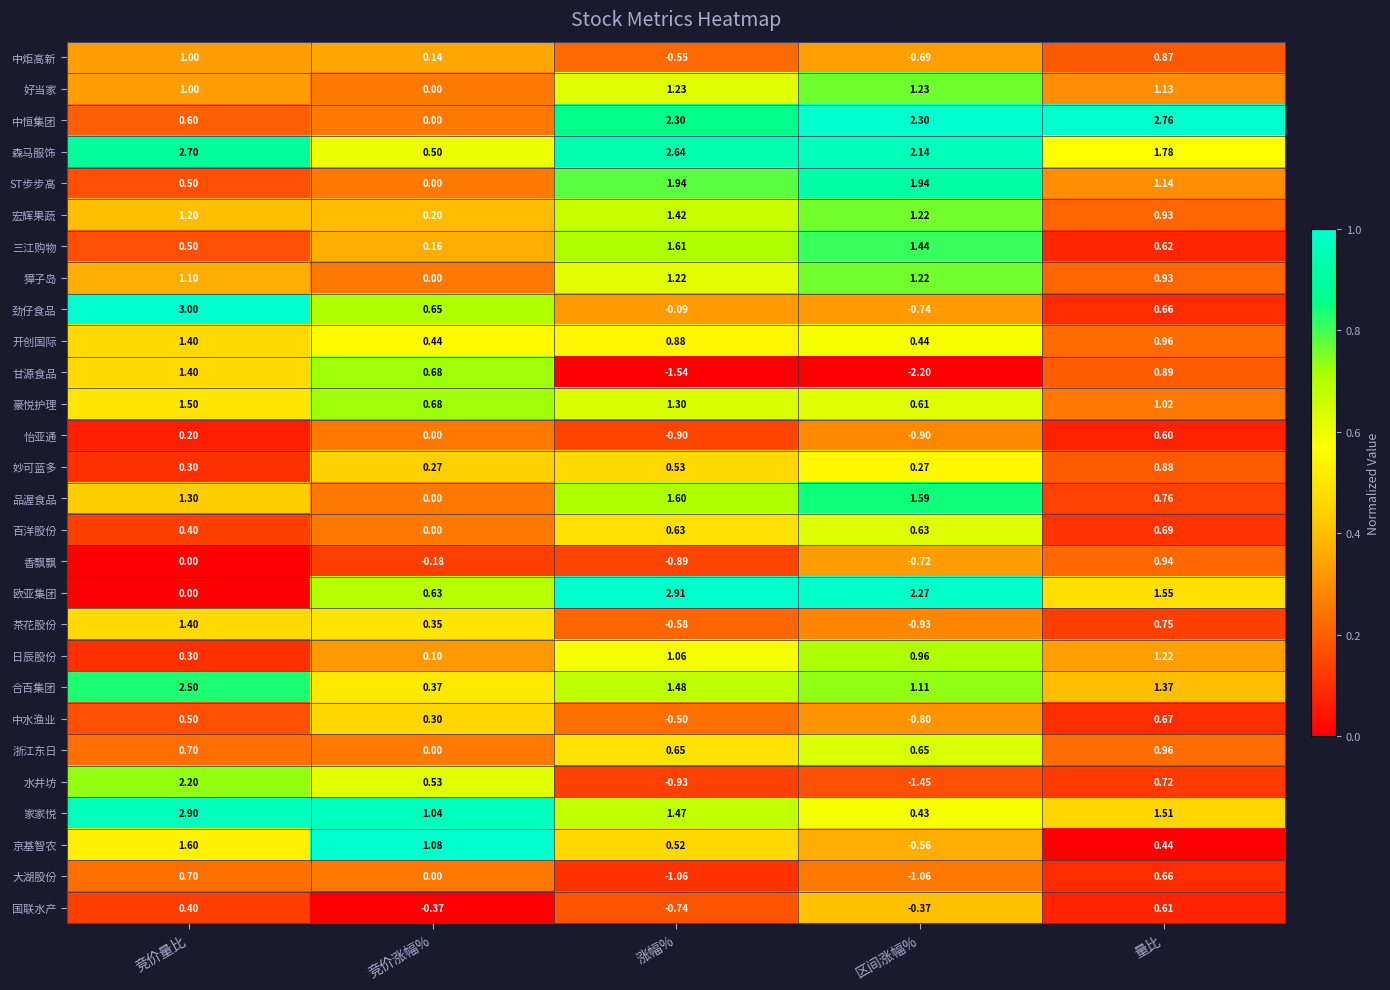

At how many categories does at least one series exceed 0?

5